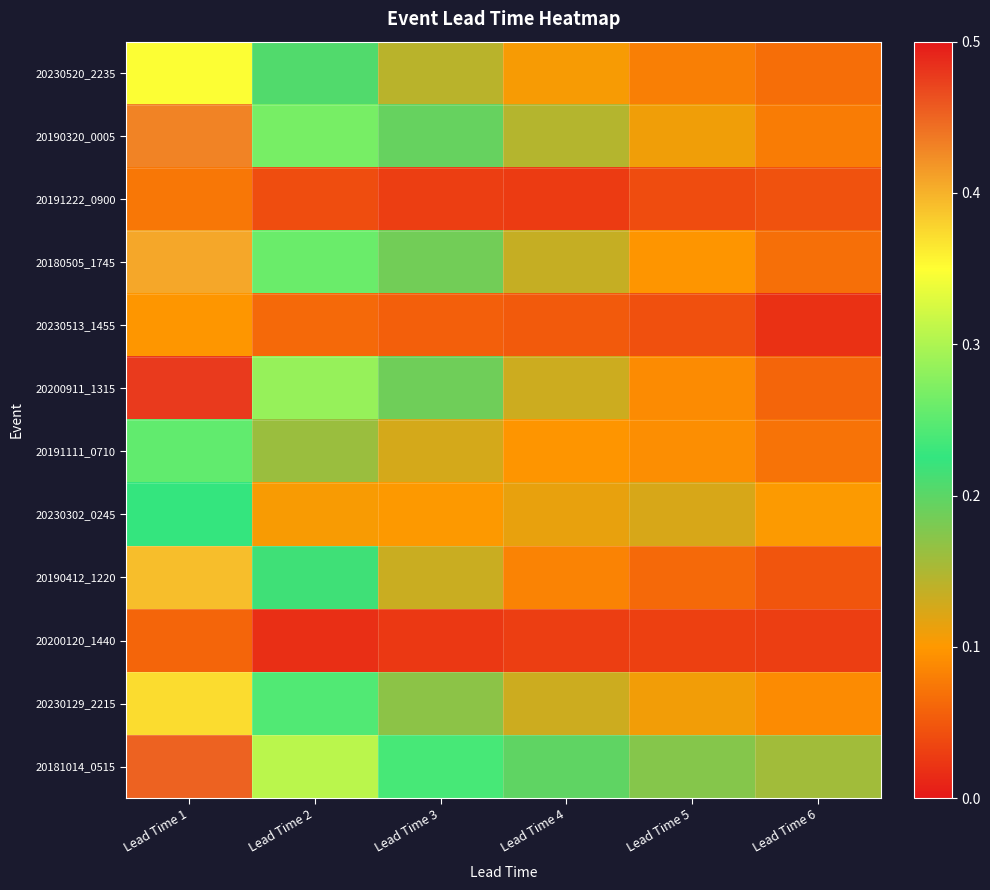

List the series in order of their peak value, highest first.

20200911_1315, 20181014_0515, 20190320_0005, 20180505_1745, 20190412_1220, 20230129_2215, 20230520_2235, 20191111_0710, 20230302_0245, 20230513_1455, 20191222_0900, 20200120_1440